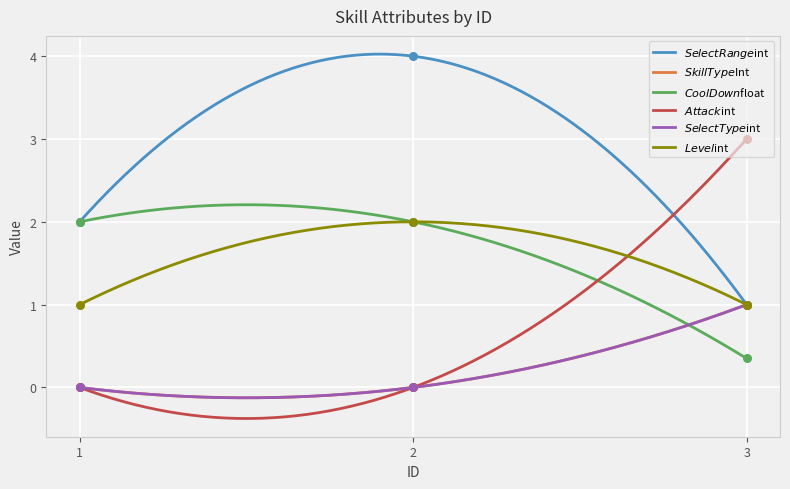

Which series reaches the maximum Y coordinate?

$SelectRange$int